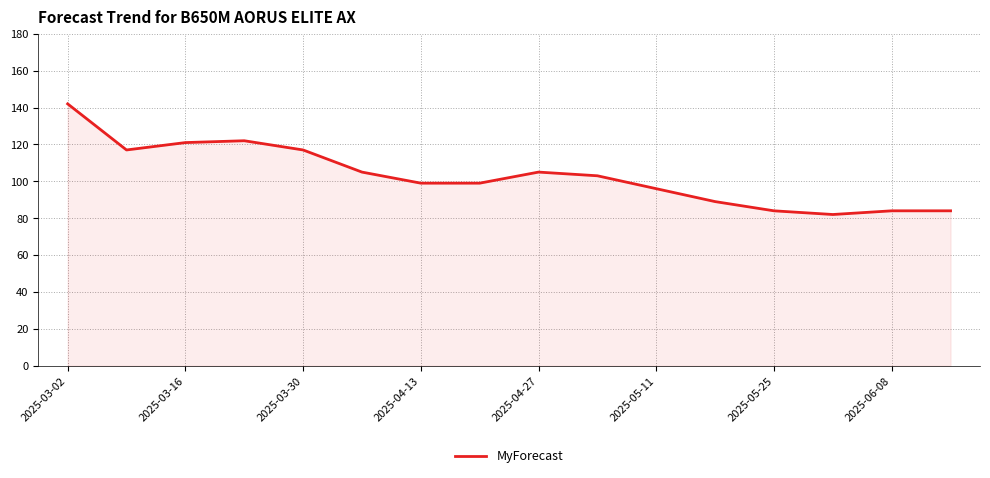

What is the greatest value displayed?

142